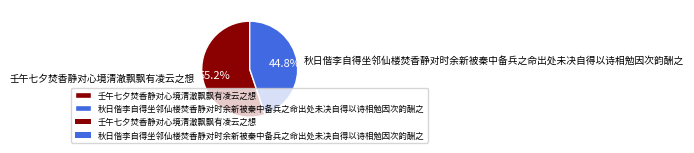

Is it true that 壬午七夕焚香静对心境清澈飘飘有凌云之想 is 68% of the pie?

False